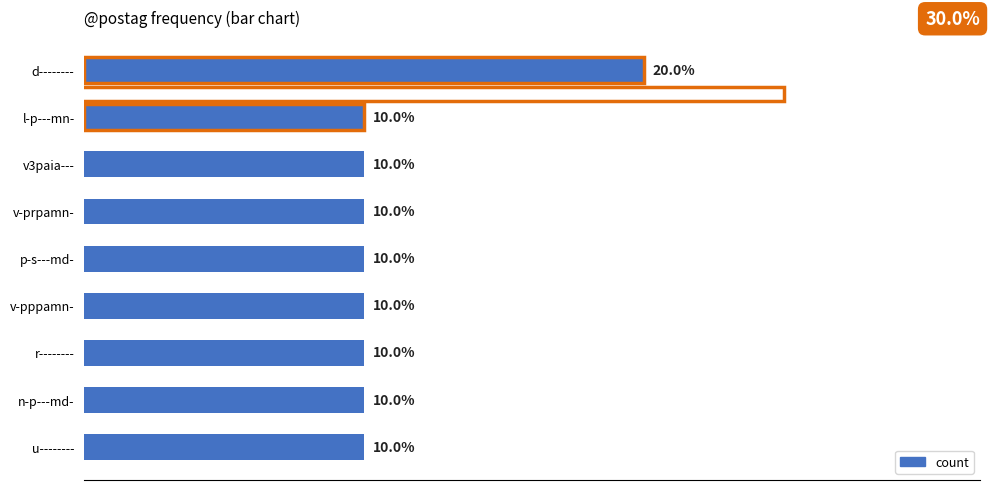

How many distinct data groups are displayed?

1